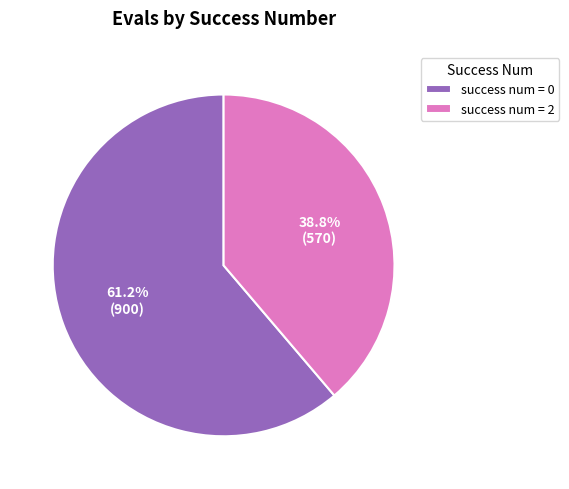

Does any single category account for the majority?

Yes